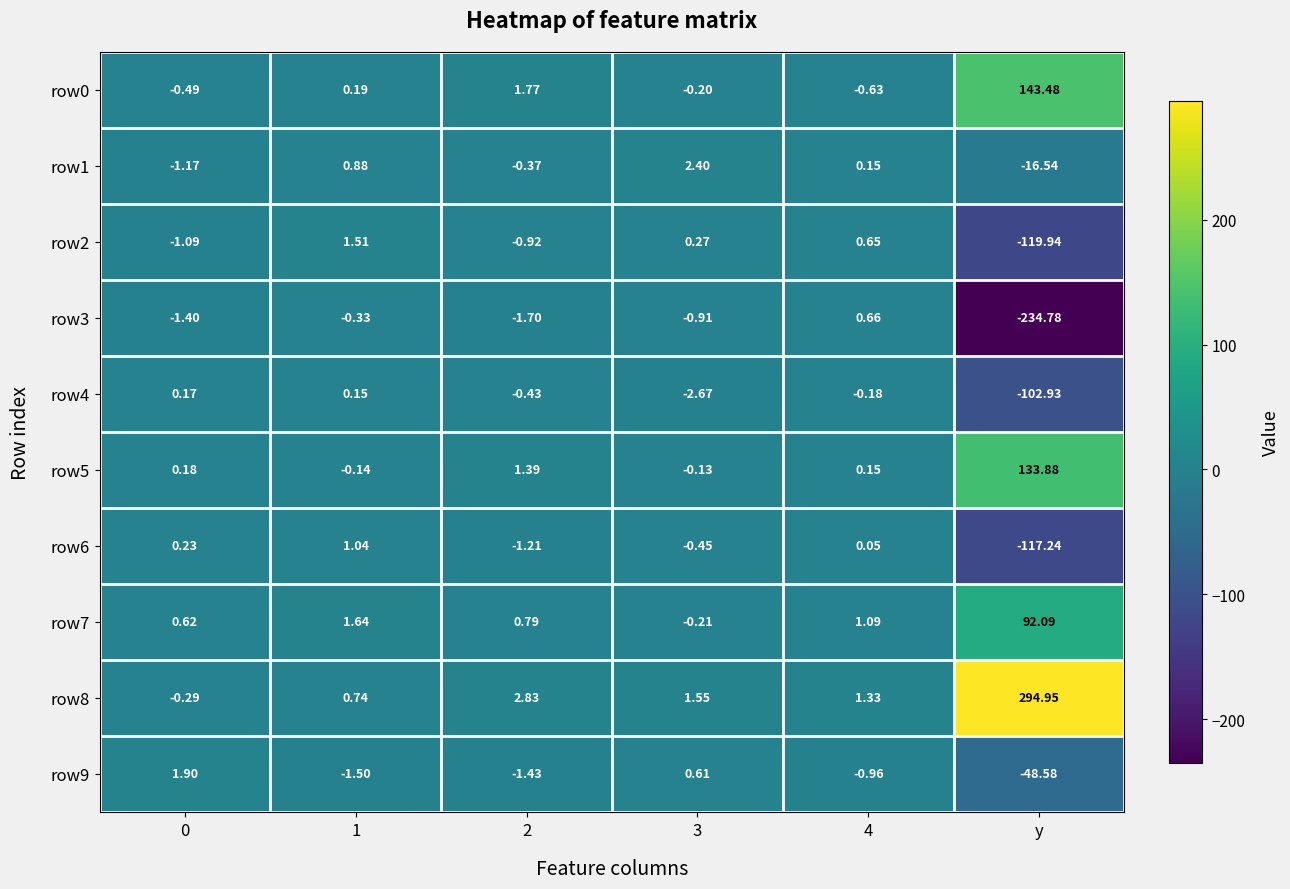

Which series has the largest range (max minus min)?

row8